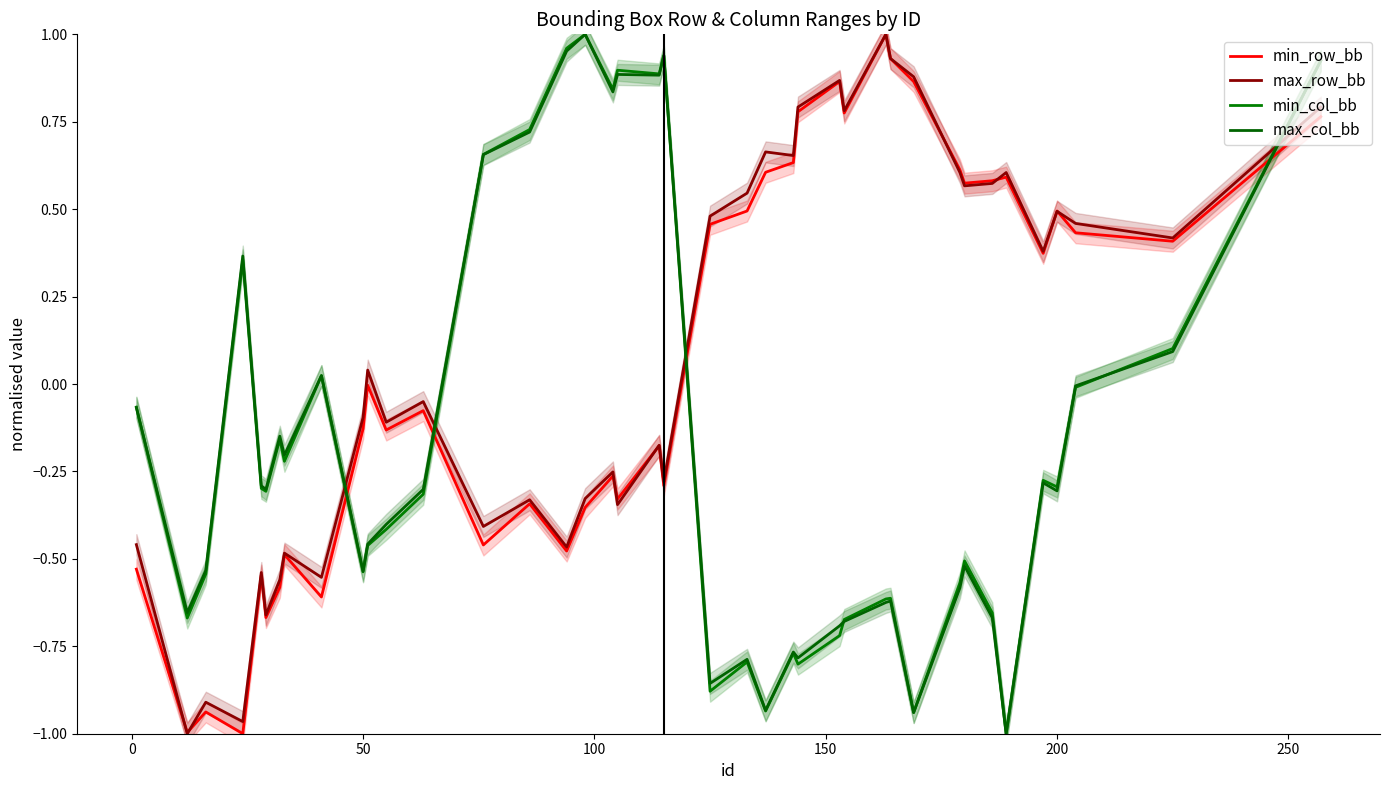

What is the average value of the min_col_bb series?

-0.2